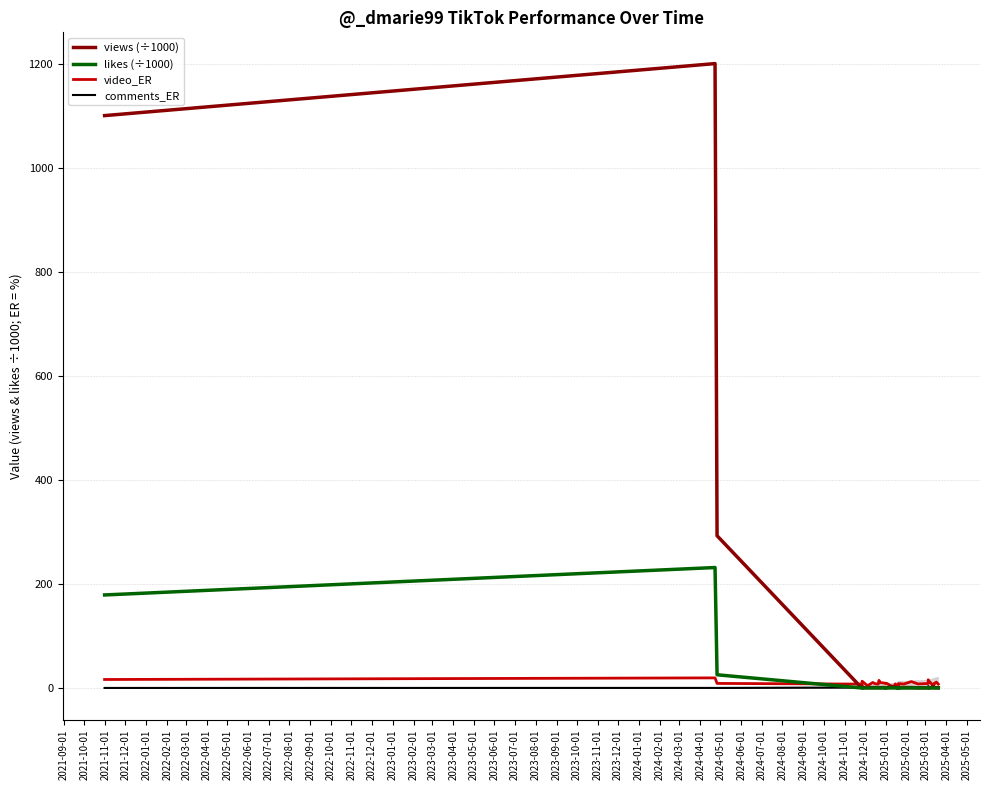

How many values in the video_ER series exceed 8?

22